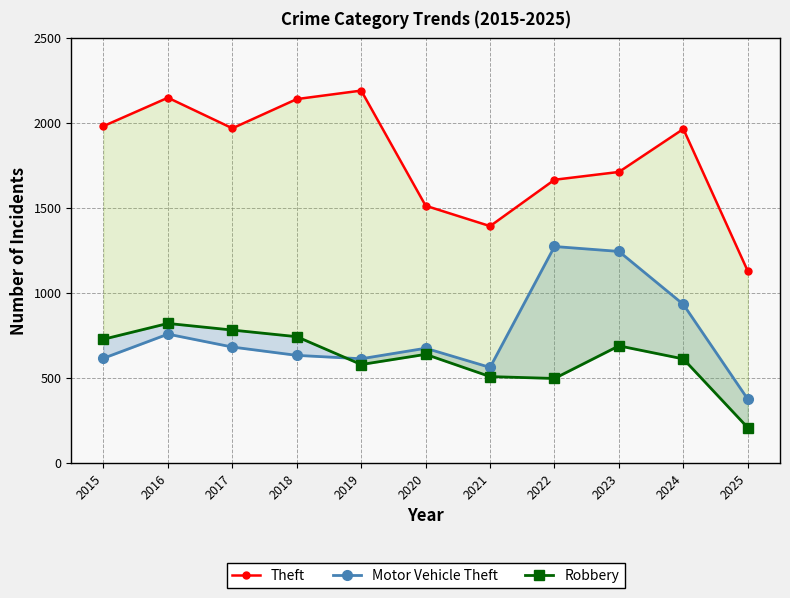

How many data points in Theft are above 1964?

5